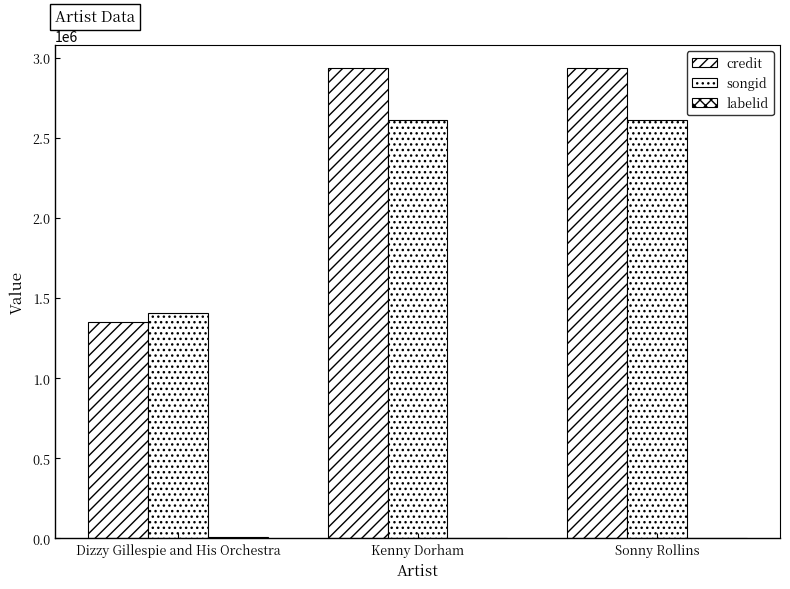

Count the number of categories in the chart.

3